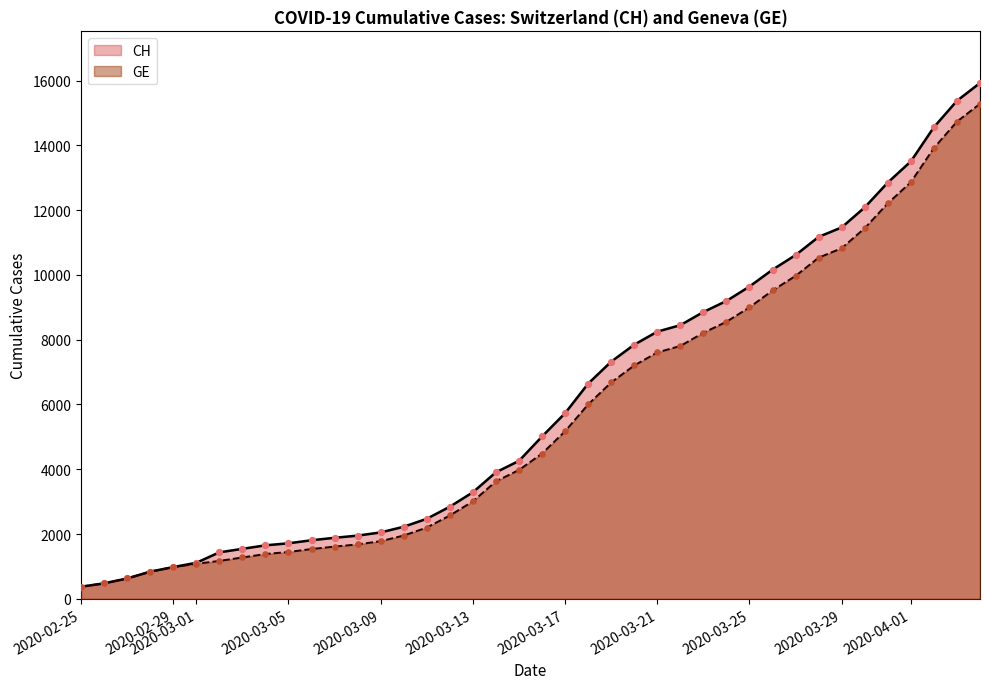

What is the minimum value for CH?

375